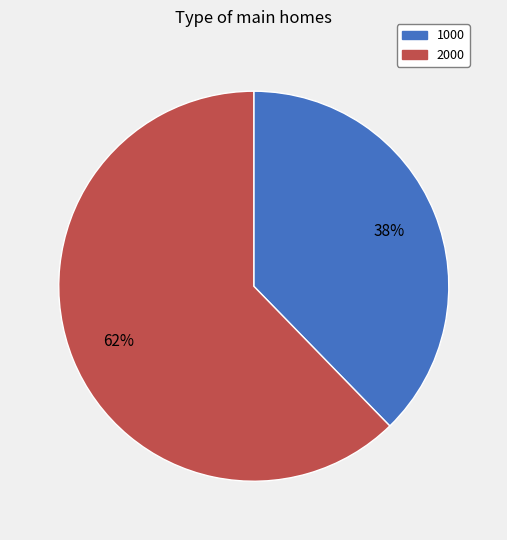

Is 1000 the majority of the pie?

No